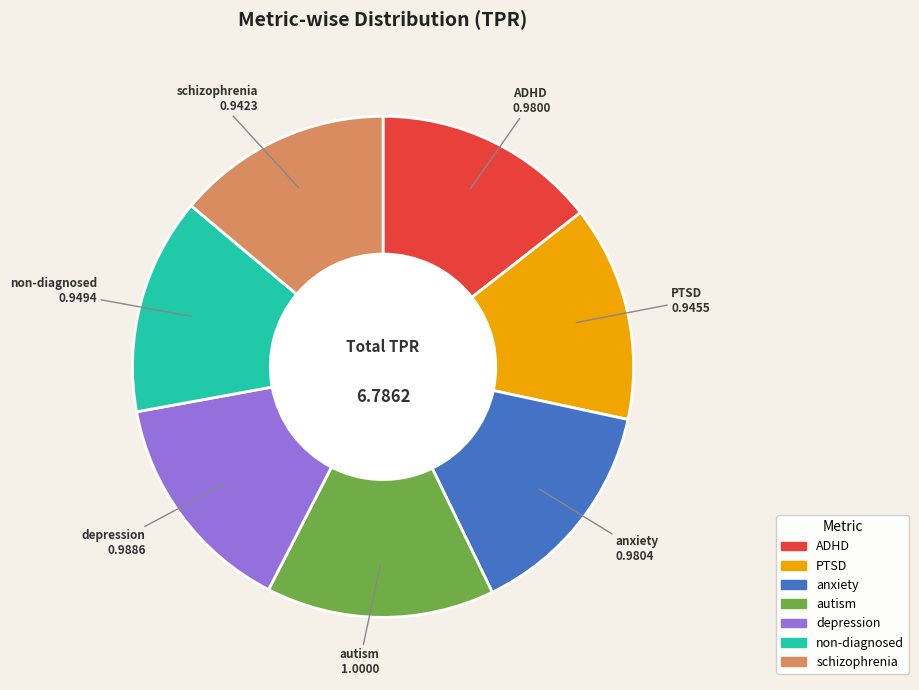

Do depression and anxiety together represent more than half of the pie?

No